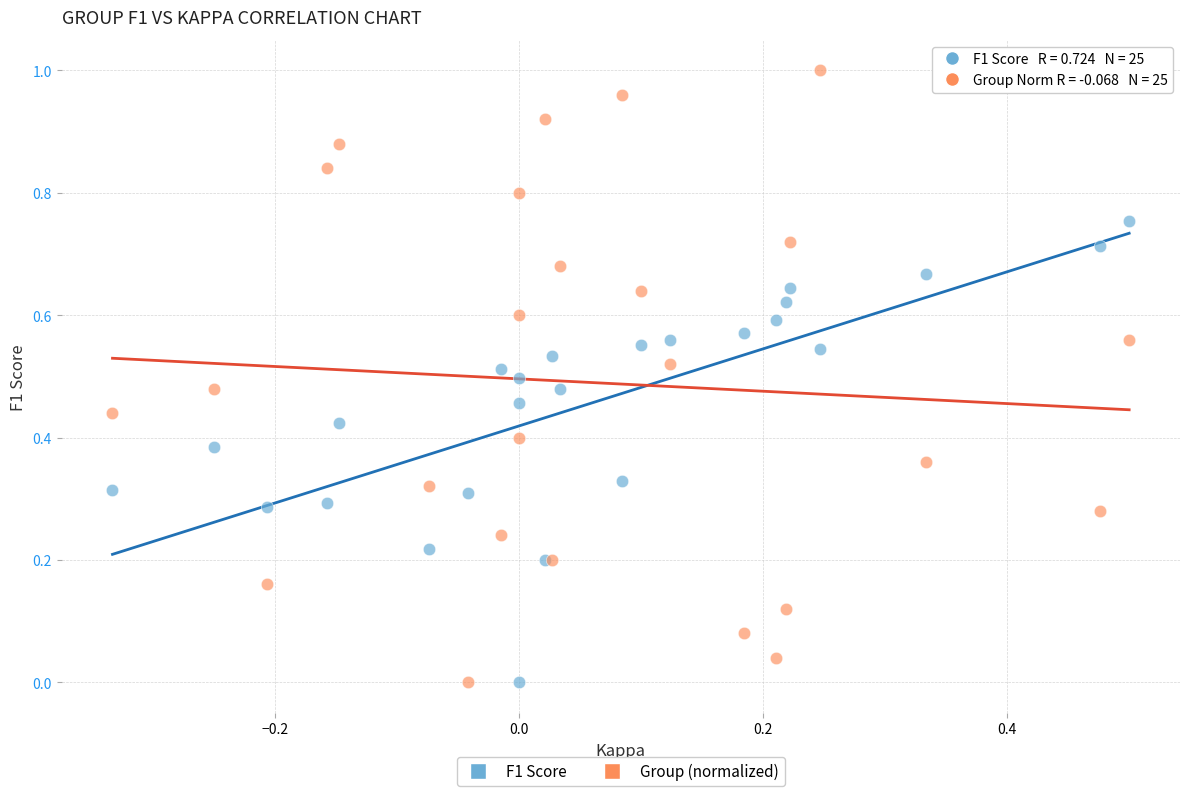

Which series has the largest Y range (max minus min)?

Group (normalized)